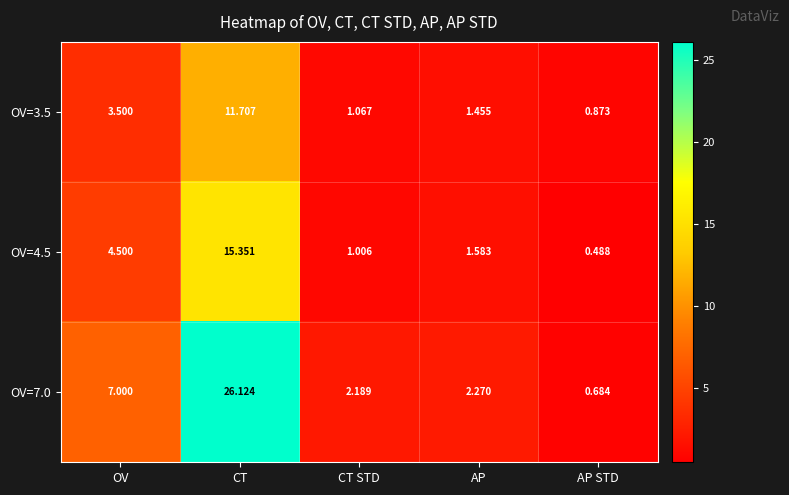

Which category has the highest value across all series?

CT